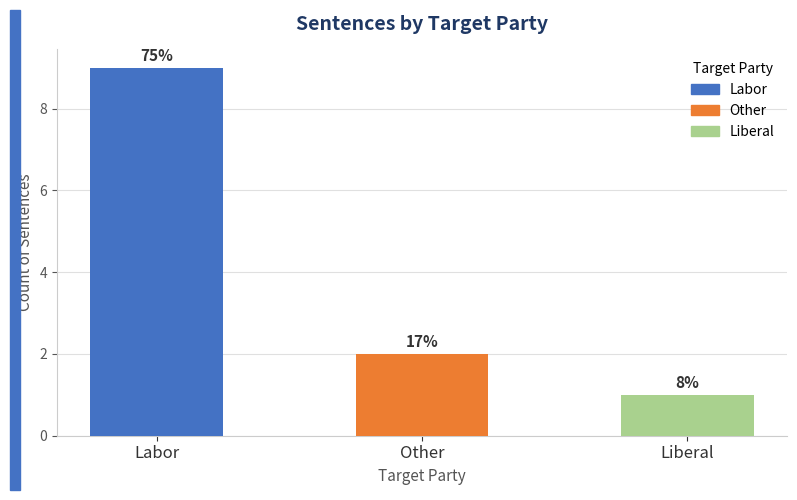

Are the bars horizontal?

No